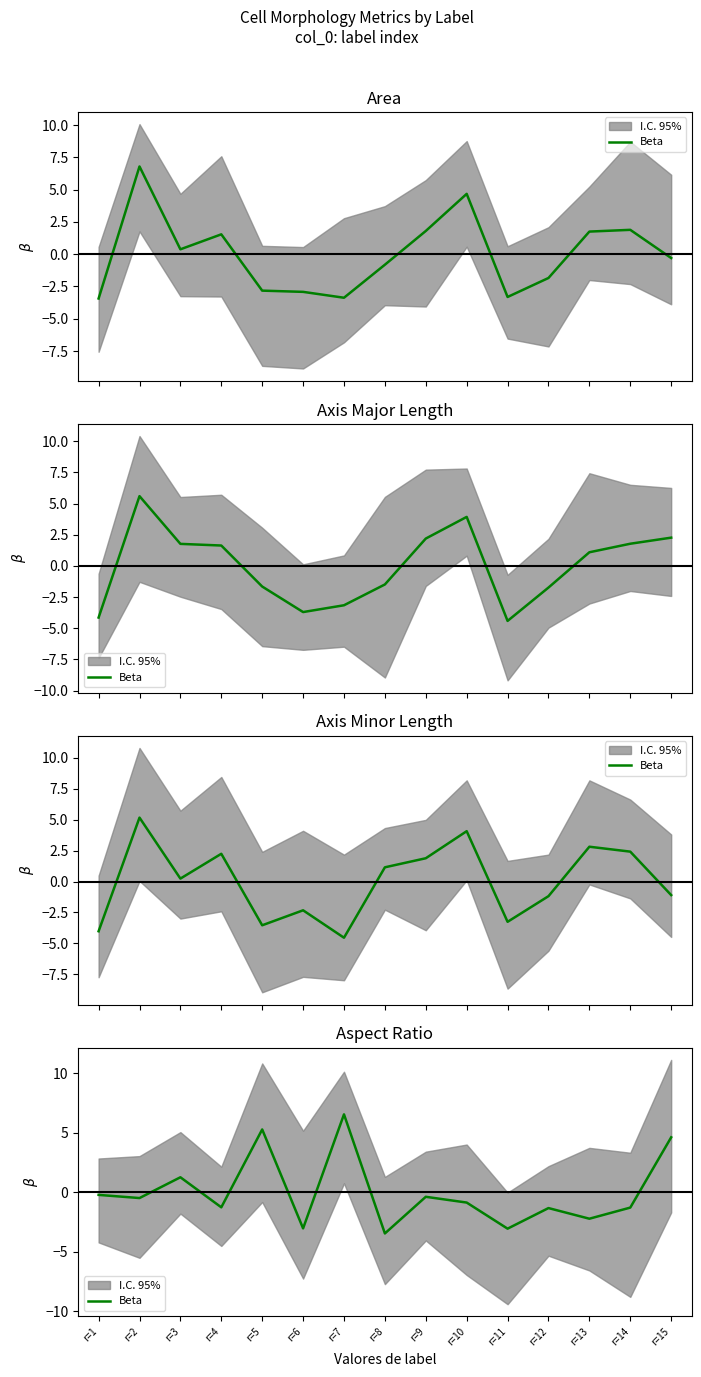

Reading right to left, extract all data points from this chart.

r=15=4.6	r=14=-1.3	r=13=-2.2	r=12=-1.3	r=11=-3.1	r=10=-0.9	r=9=-0.4	r=8=-3.5	r=7=6.5	r=6=-3.0	r=5=5.3	r=4=-1.3	r=3=1.3	r=2=-0.5	r=1=-0.2